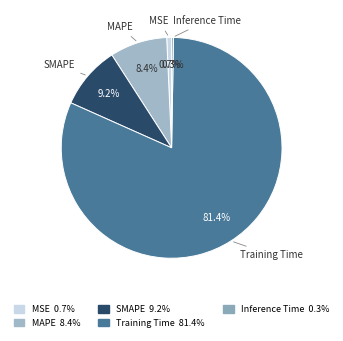

What percentage is the Training Time slice, to the nearest percent?

81%